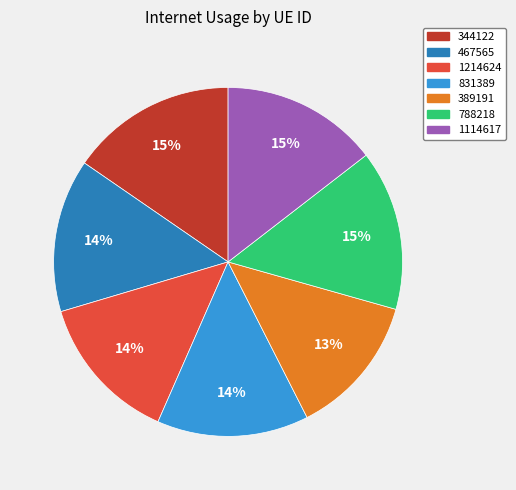

To the nearest percent, what percentage of the pie is 788218?

15%